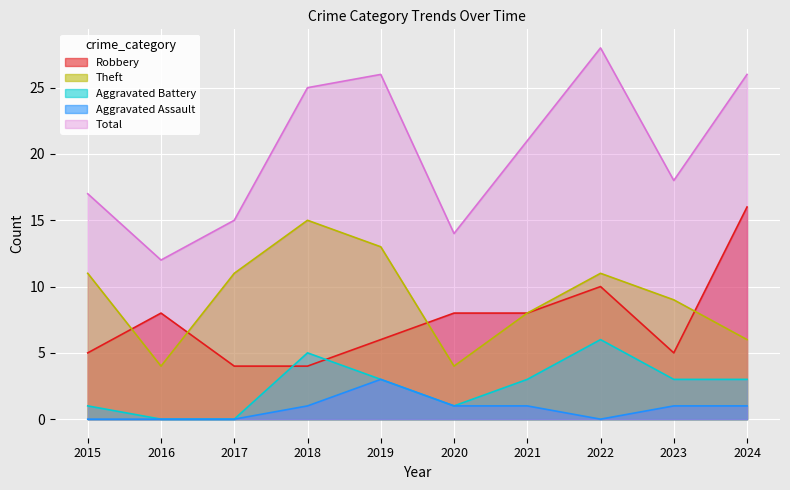

The Robbery series shows 5 at 2015. True or false?

True